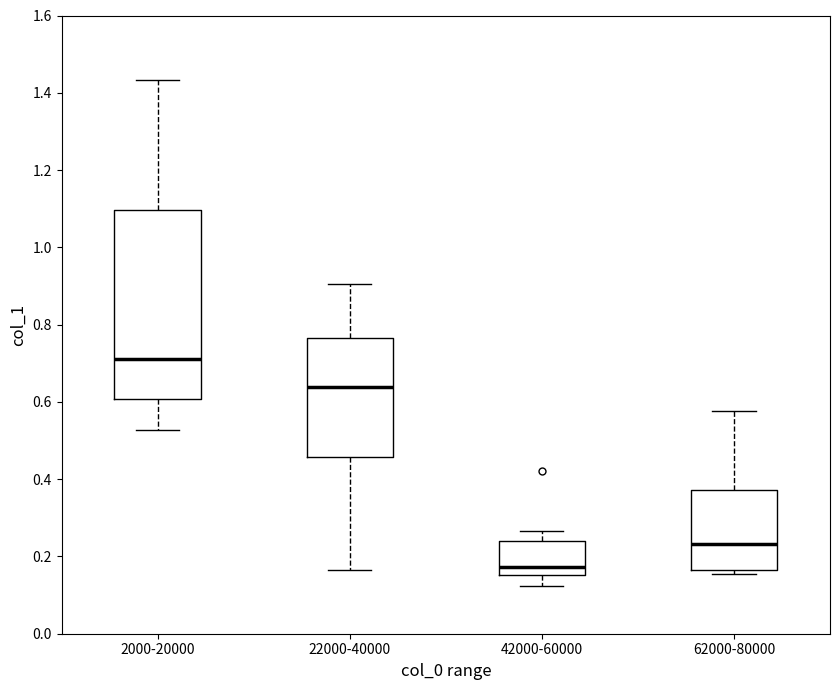

Reading left to right, transcribe this box plot: for each box, give where its median line is, the range the box spans, and where its two whiskers end, as read against the y-axis. The values are not printed on the chart, so give them approximately, as read against the axis.

2000-20000: median 0.72, box 0.60 to 1.10, whiskers 0.52 to 1.44
22000-40000: median 0.64, box 0.46 to 0.76, whiskers 0.16 to 0.90
42000-60000: median 0.18, box 0.16 to 0.24, whiskers 0.12 to 0.26
62000-80000: median 0.24, box 0.16 to 0.38, whiskers 0.16 (just below the box's lower edge) to 0.58